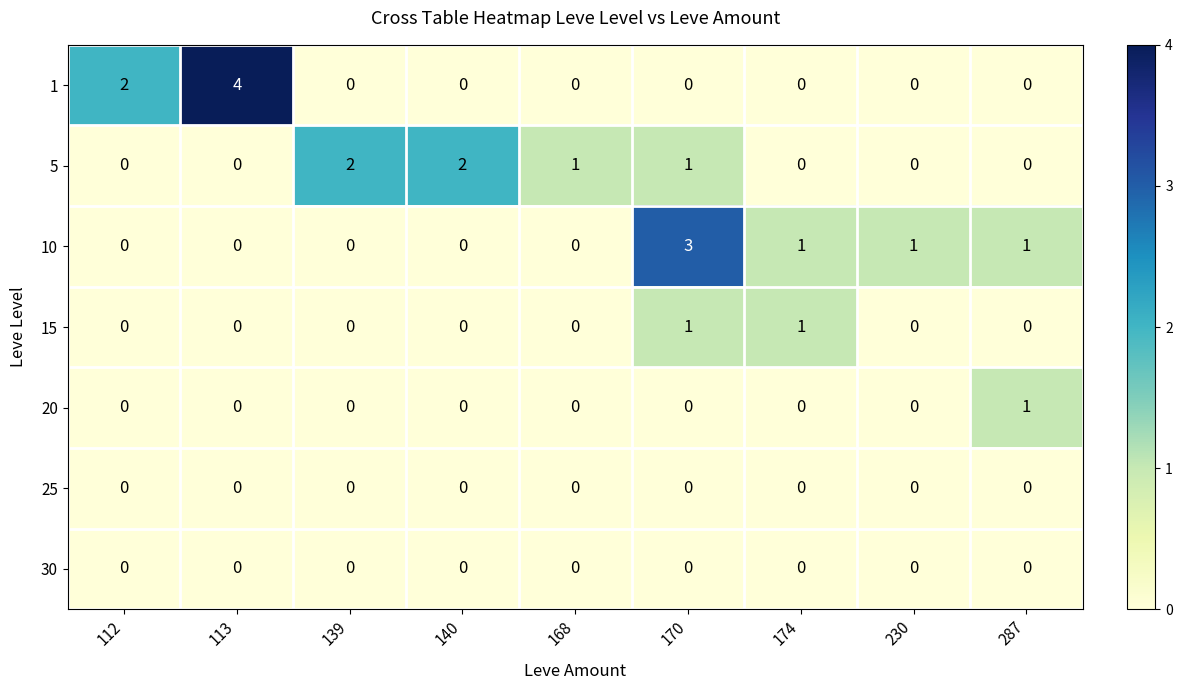

What is the spread (max minus min) of values at 113?

4